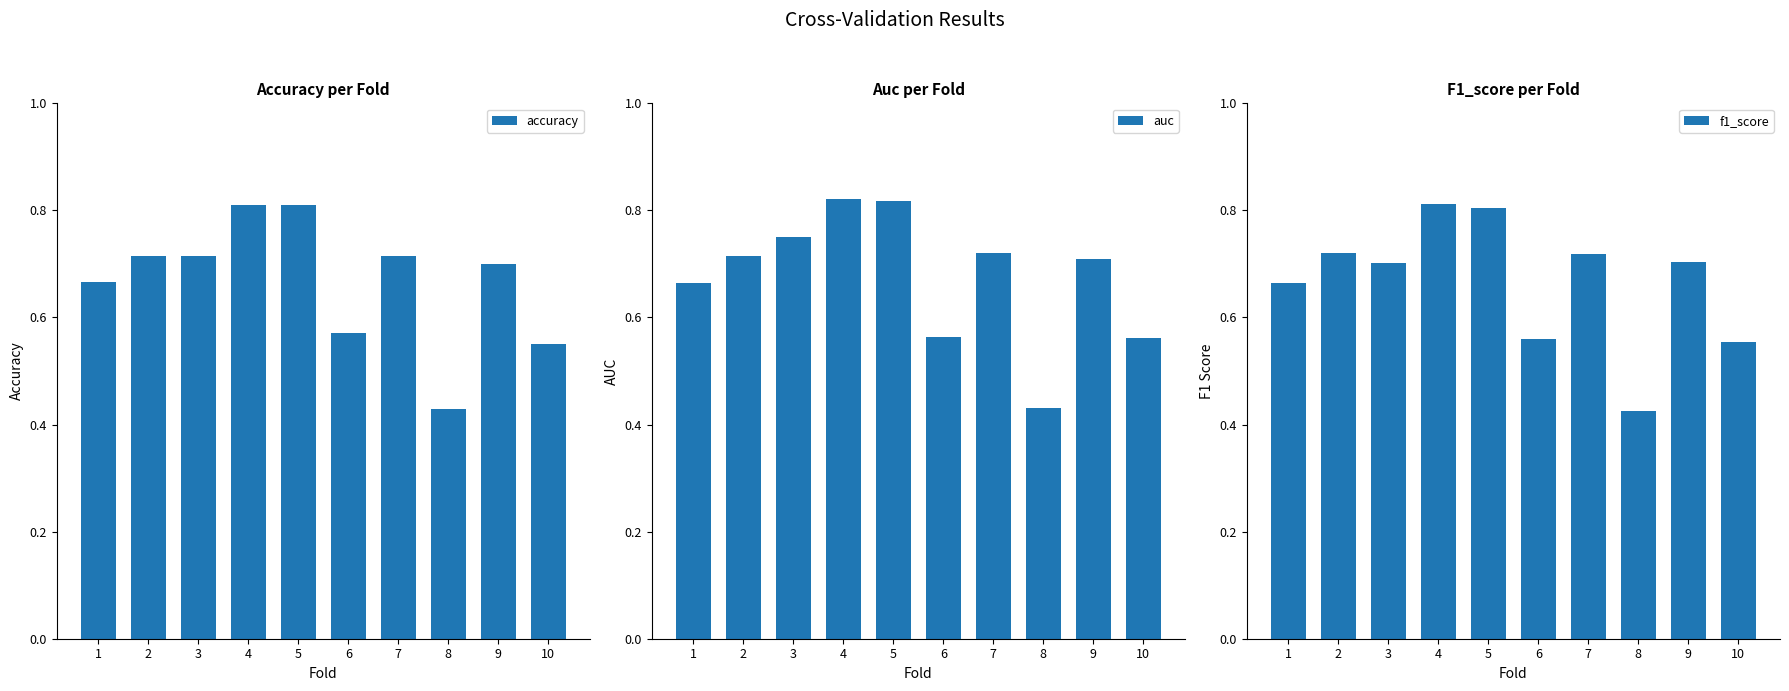

What is the average value of the auc series?

0.7